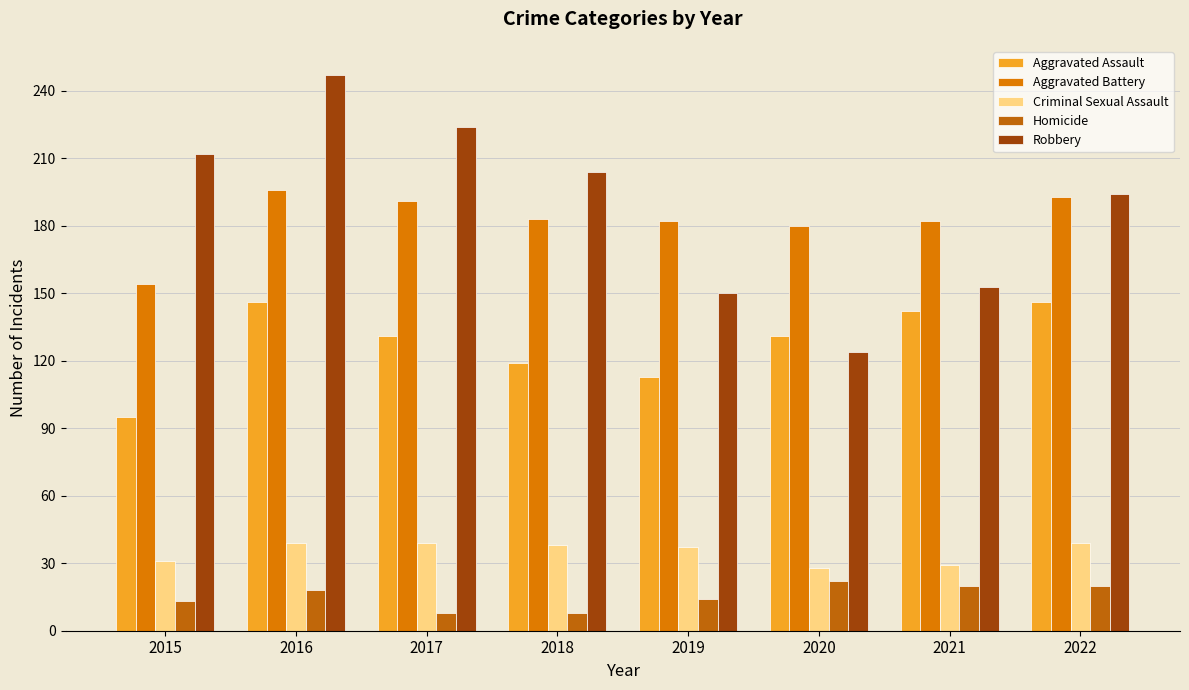

Between 2020 and 2019, which is larger?

2020